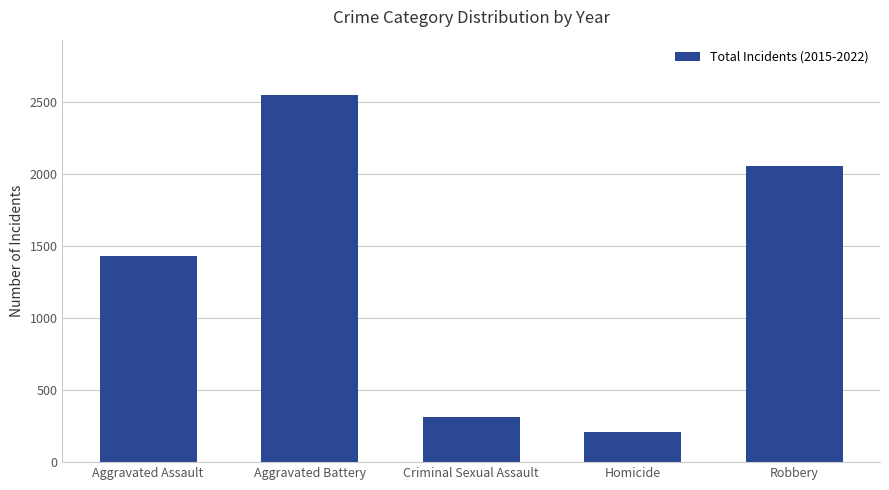

What is the approximate value at Criminal Sexual Assault, to the nearest 50?

300